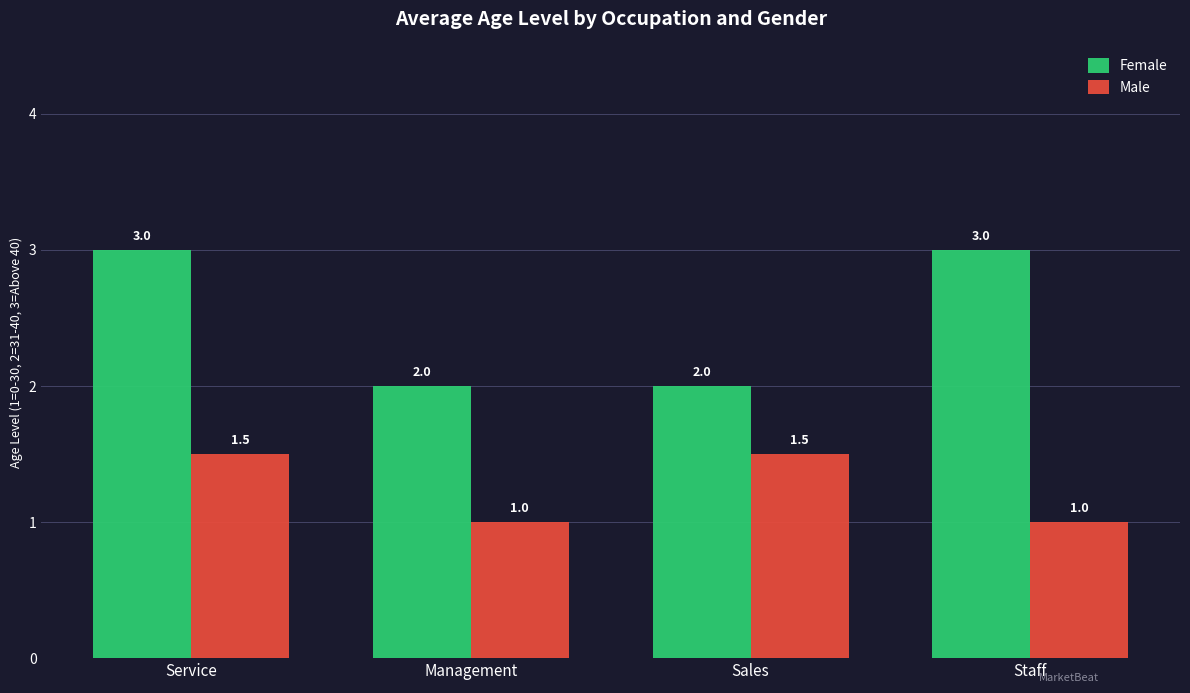

Is the value of Male at Staff greater than the value of Female at Management?

No